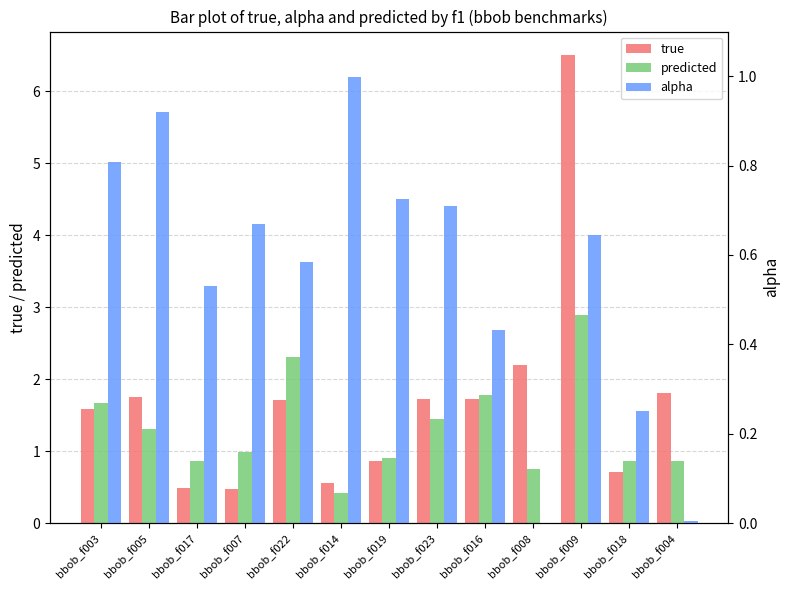

The value of alpha at bbob_f014 is 0.3. True or false?

False